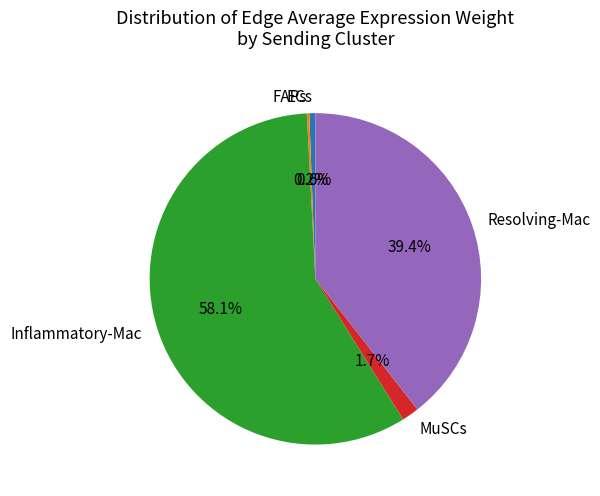

Which category has the biggest portion of the pie?

Inflammatory-Mac